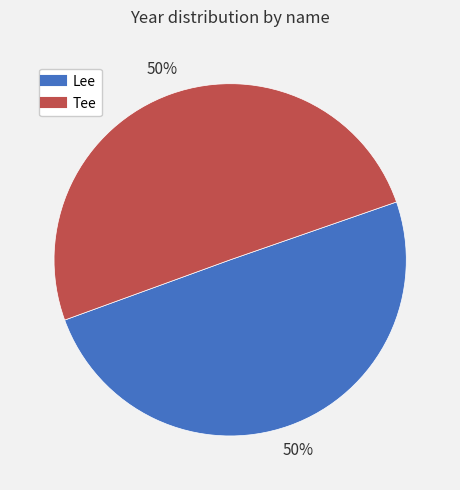

Combined, do Tee and Lee account for over 50%?

Yes